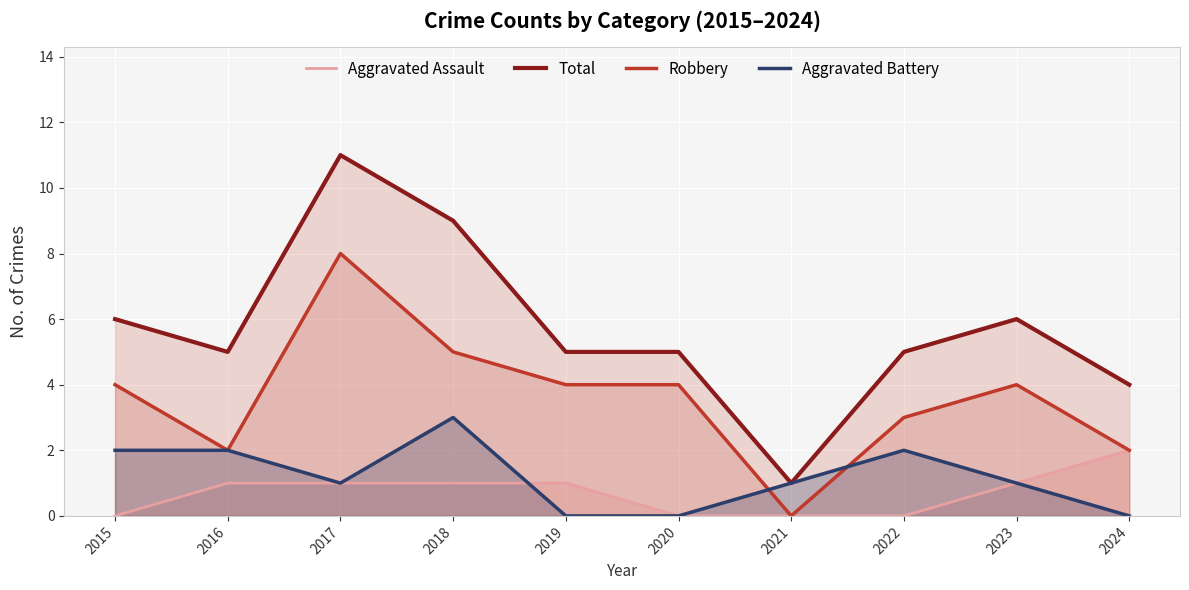

Reading right to left, extract all data points from this chart.

Aggravated Assault: 2024=2	2023=1	2022=0	2021=0	2020=0	2019=1	2018=1	2017=1	2016=1	2015=0
Total: 2024=4	2023=6	2022=5	2021=1	2020=5	2019=5	2018=9	2017=11	2016=5	2015=6
Robbery: 2024=2	2023=4	2022=3	2021=0	2020=4	2019=4	2018=5	2017=8	2016=2	2015=4
Aggravated Battery: 2024=0	2023=1	2022=2	2021=1	2020=0	2019=0	2018=3	2017=1	2016=2	2015=2